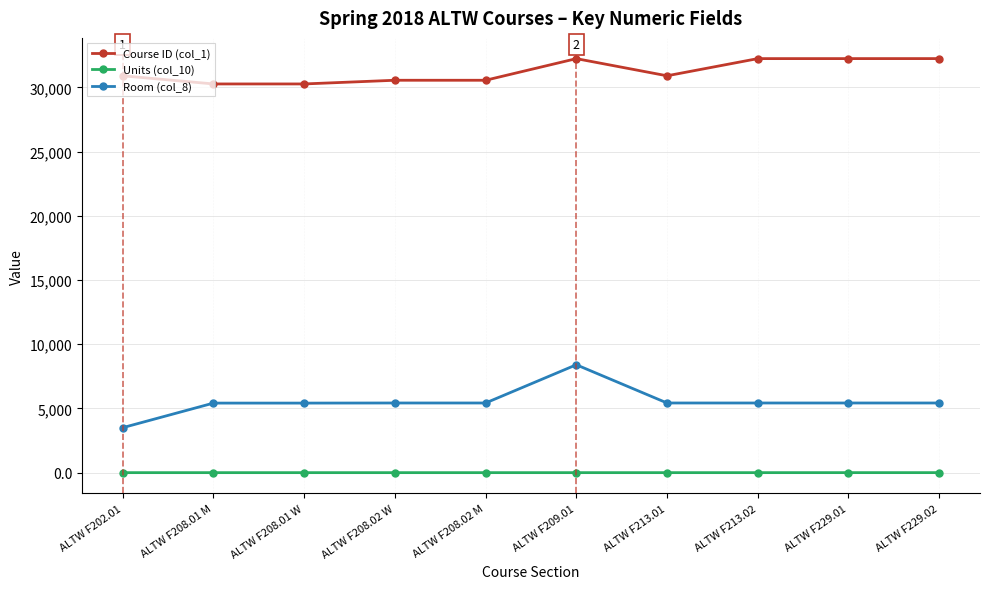

The Course ID (col_1) series shows 32236.0 at ALTW F209.01. True or false?

True